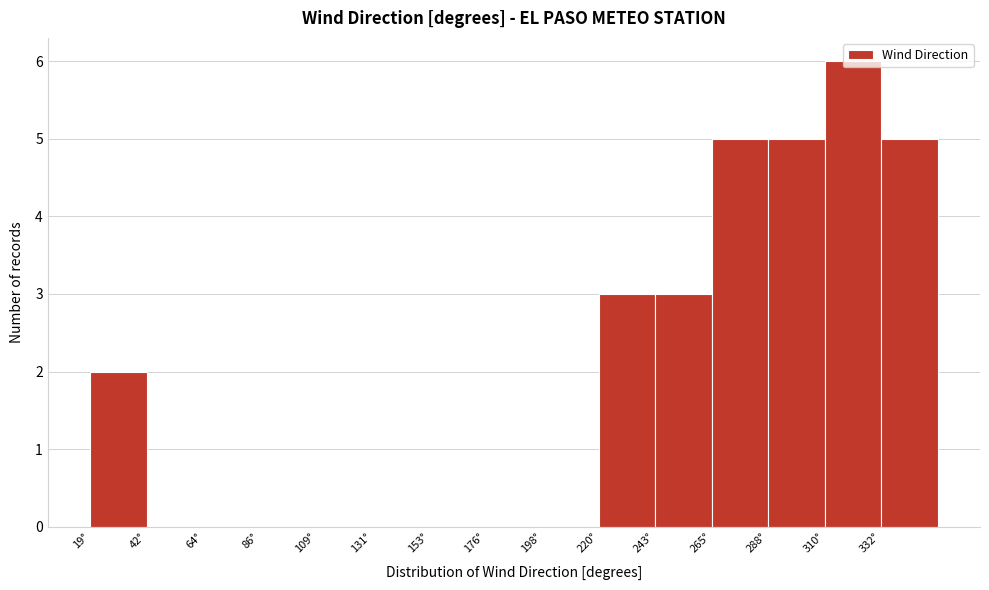

Reading left to right, list every bar in this chart as the range it spans on the x-axis followed by its height. Neither the bar edges nor the heights are printed on the chart, so give them approximately, as read against the axes.

20 to 40: 2
40 to 65: 0
65 to 85: 0
85 to 110: 0
110 to 130: 0
130 to 155: 0
155 to 175: 0
175 to 200: 0
200 to 220: 0
220 to 245: 3
245 to 265: 3
265 to 290: 5
290 to 310: 5
310 to 330: 6
330 to 355: 5